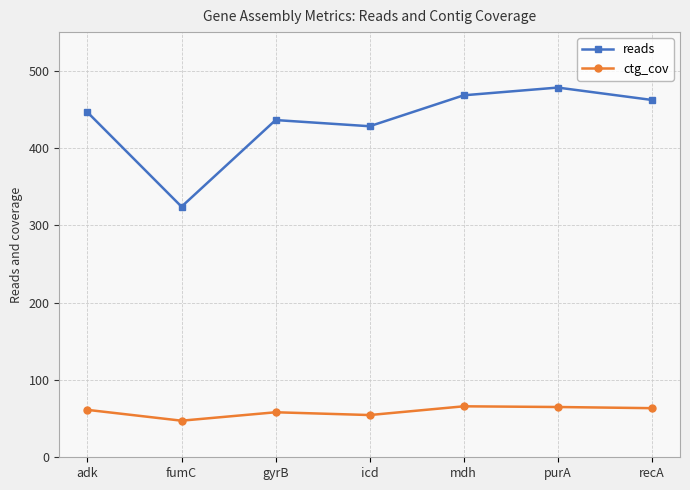

The ctg_cov series shows 19.7 at icd. True or false?

False